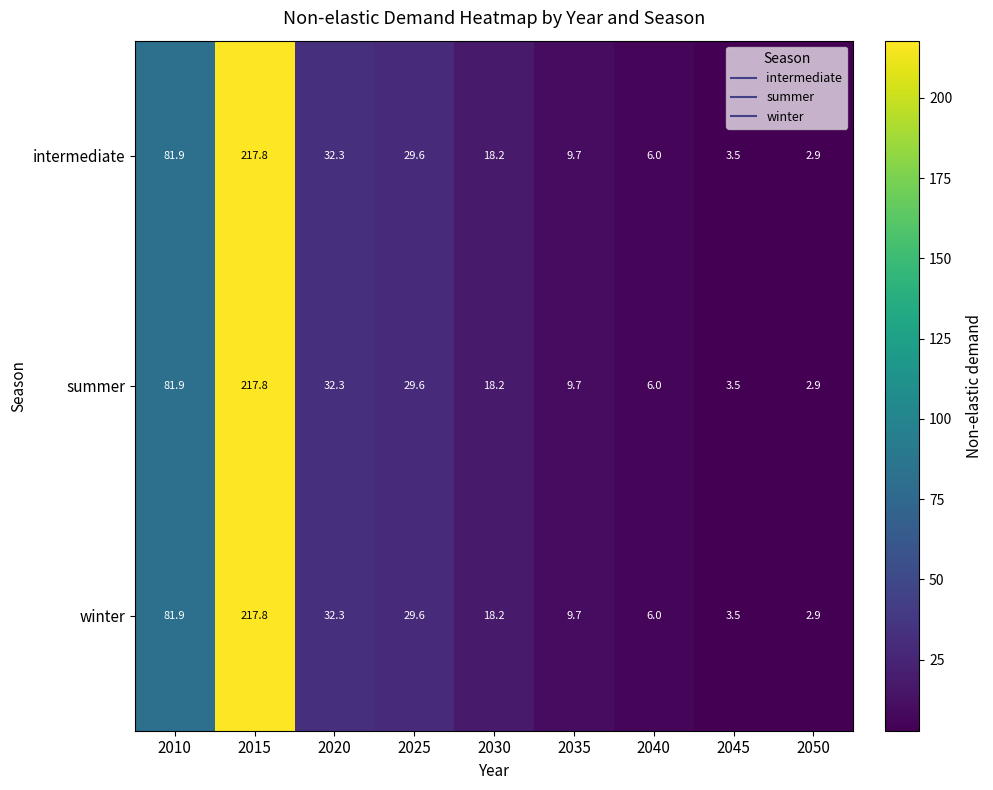

What is the difference between the maximum and second lowest values in the winter series?

214.3